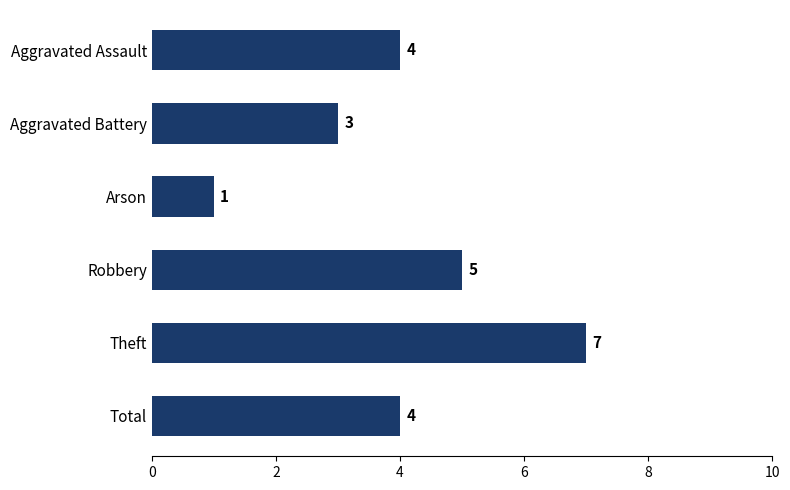

Are the bars horizontal?

Yes